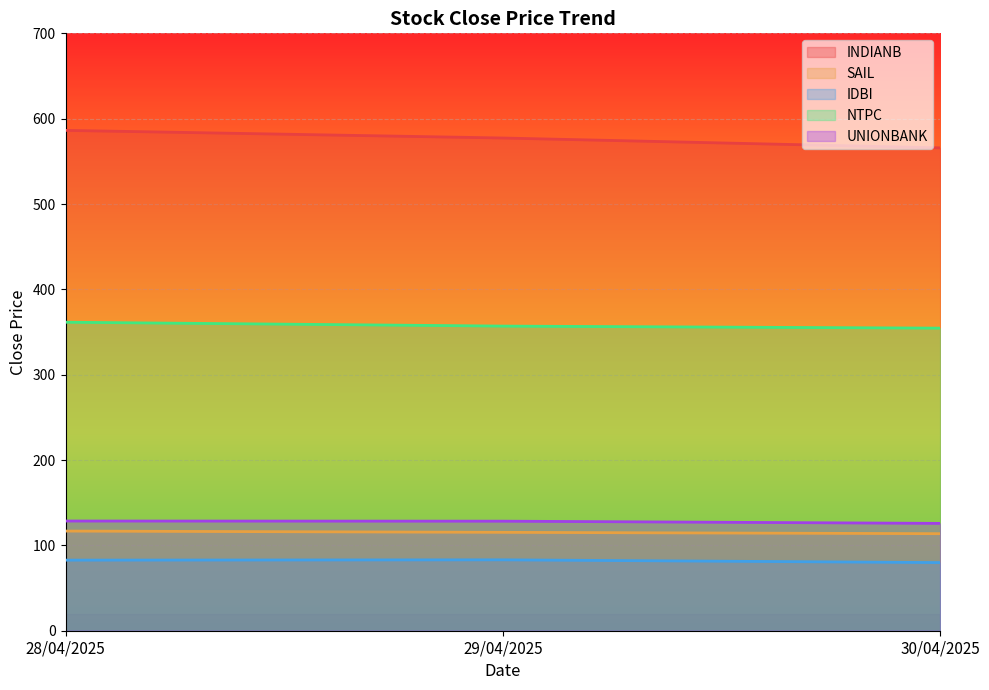

Between 28/04/2025 and 29/04/2025, which is larger?

28/04/2025